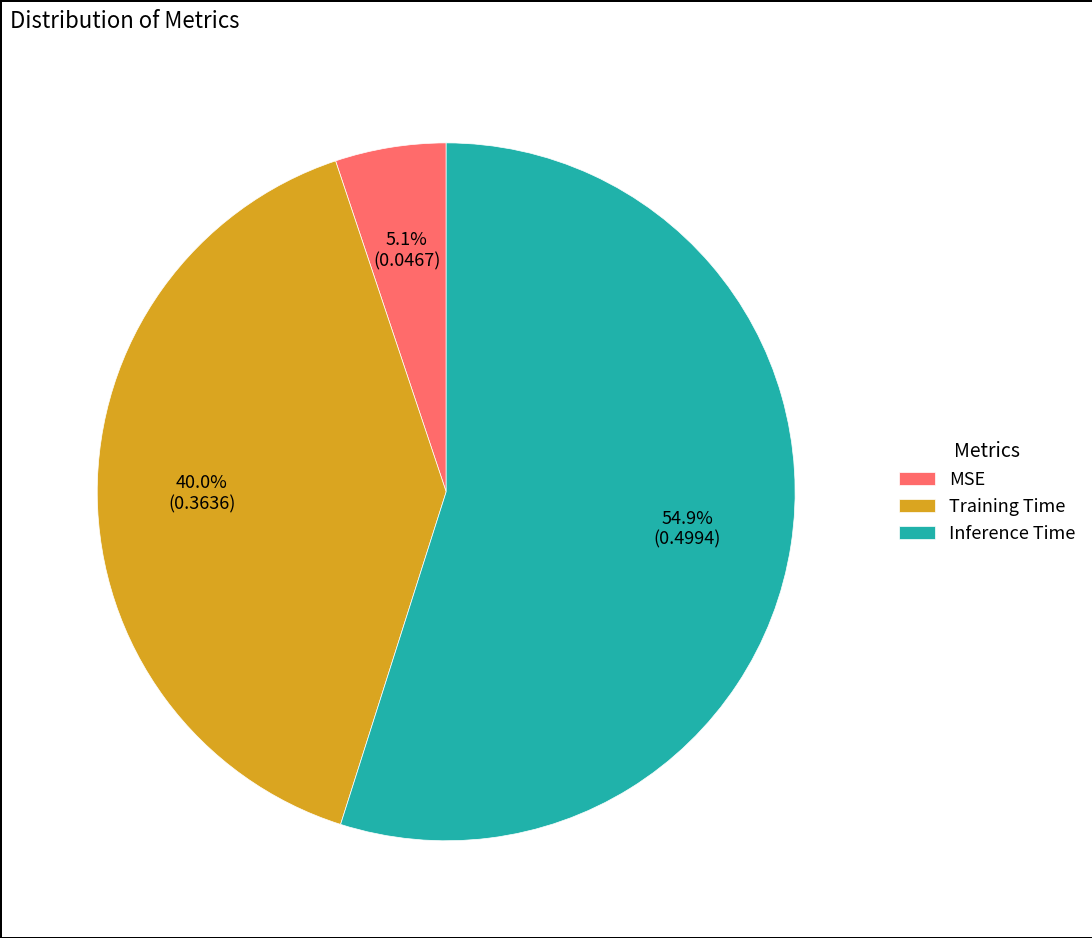

Is it true that Training Time is 28% of the pie?

False